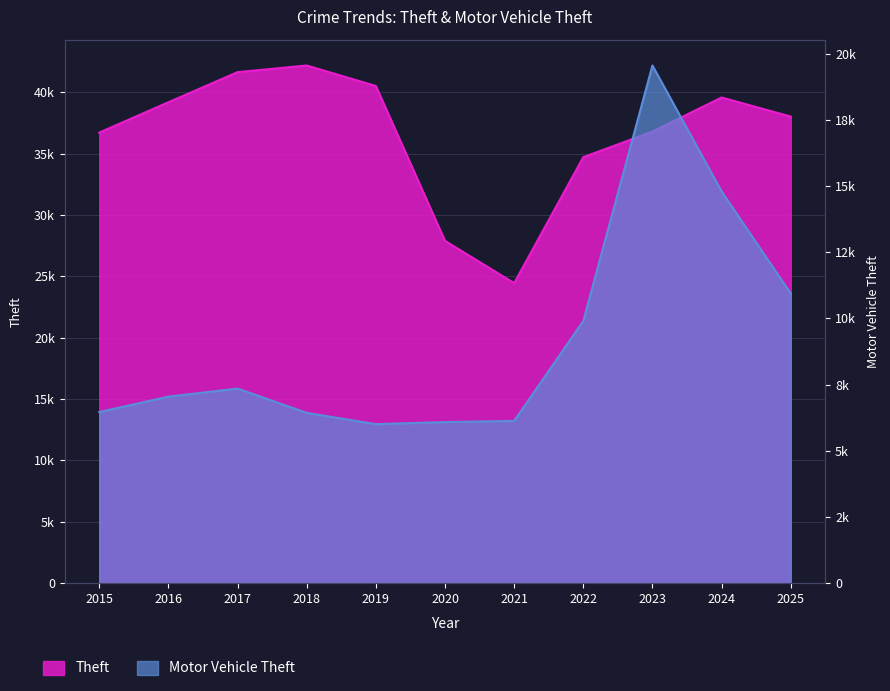

Where does the Motor Vehicle Theft series first go above 7044?

2017